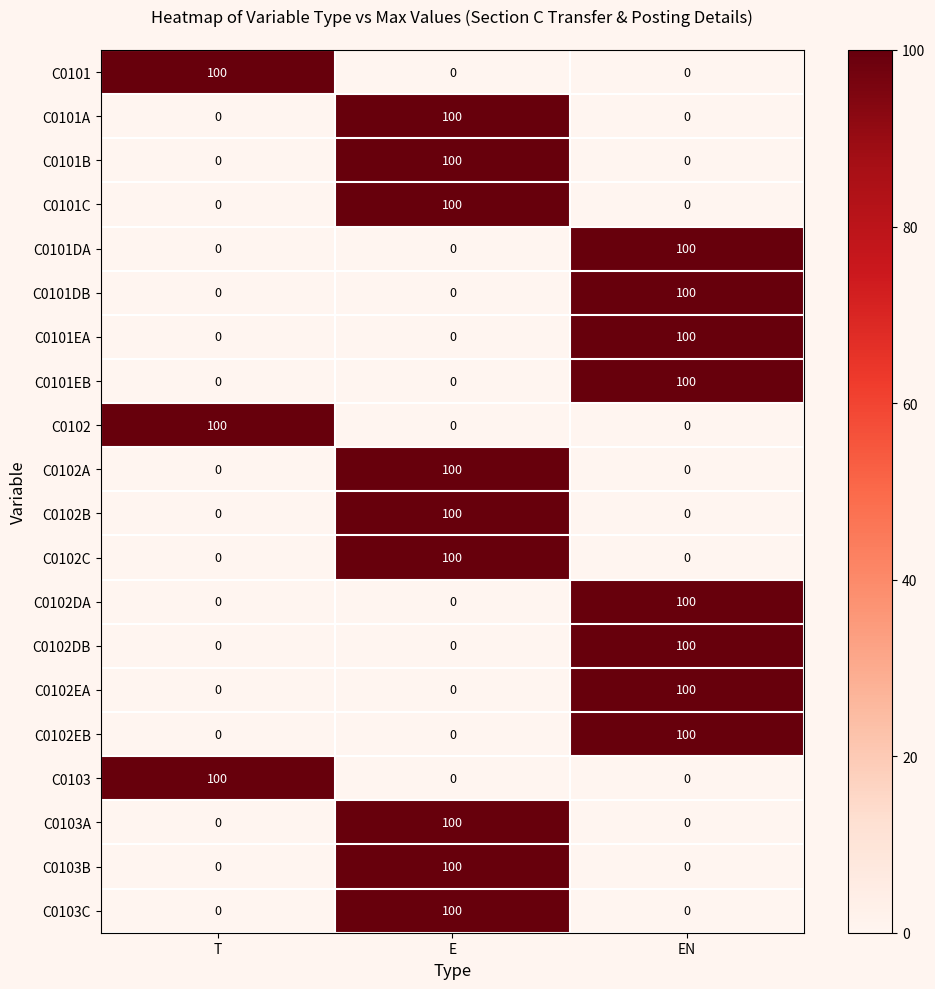

What is the total value across all series at T?

300